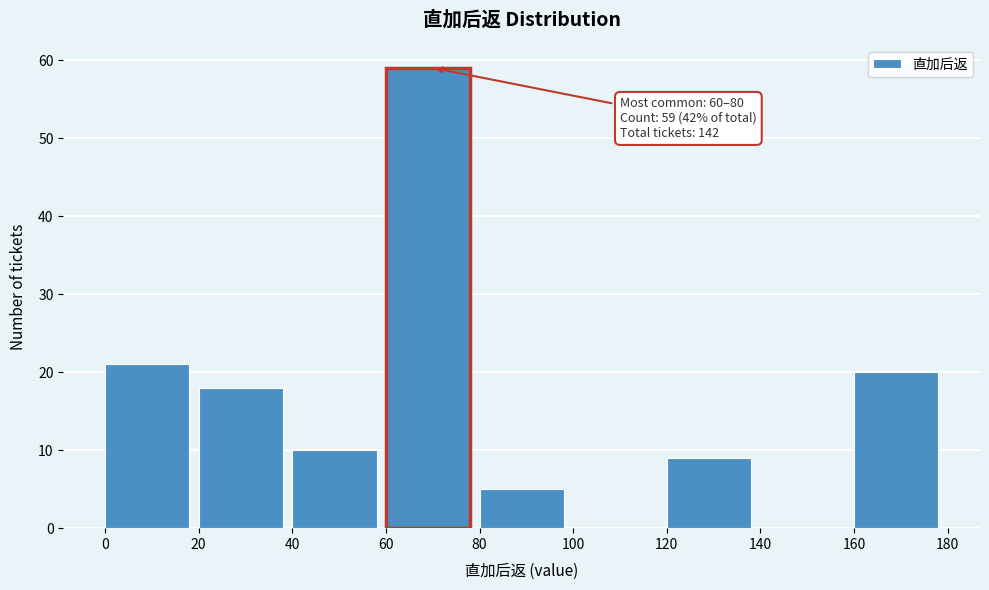

Over which range of the x-axis is the bar tallest?

60 to 80